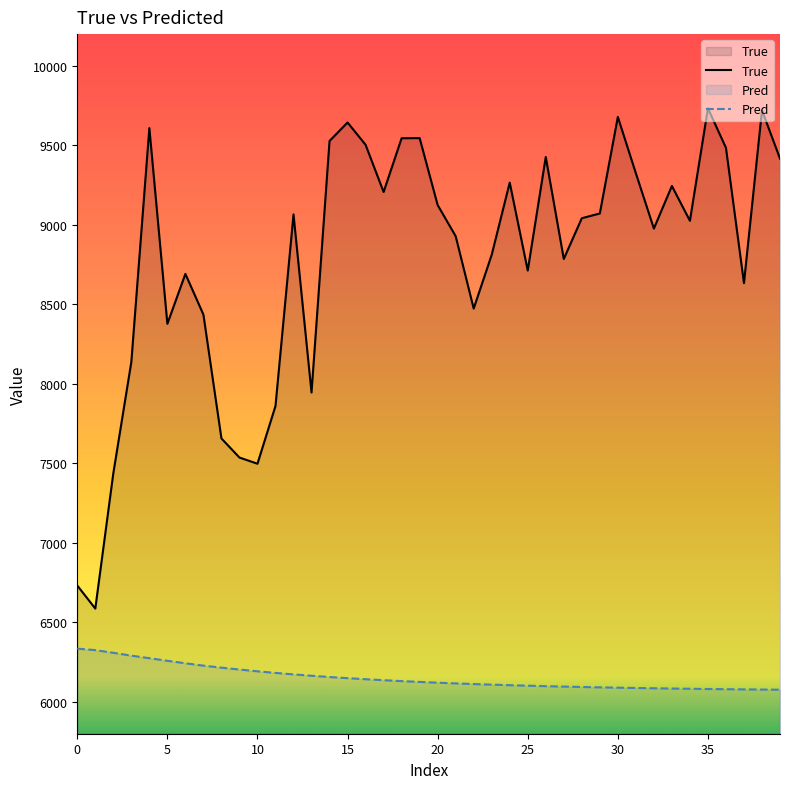

List the series in order of their overall mean, lowest first.

Pred, True